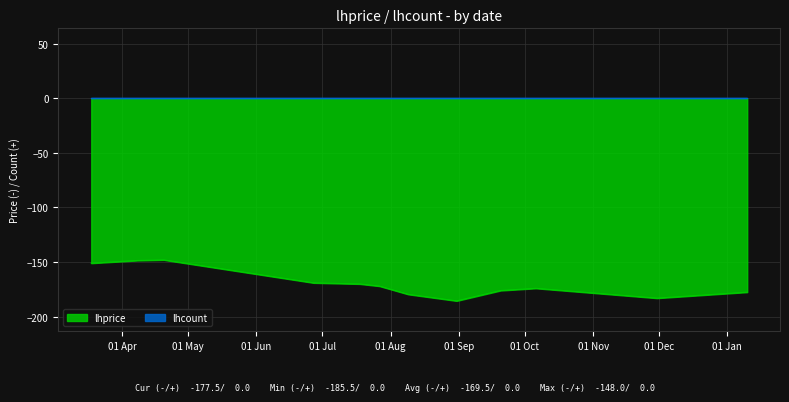

What is the maximum value shown in the chart?

0.0